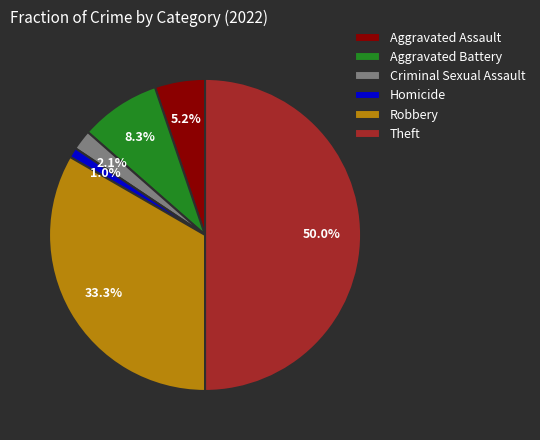

To the nearest percent, what is the average slice percentage?

17%